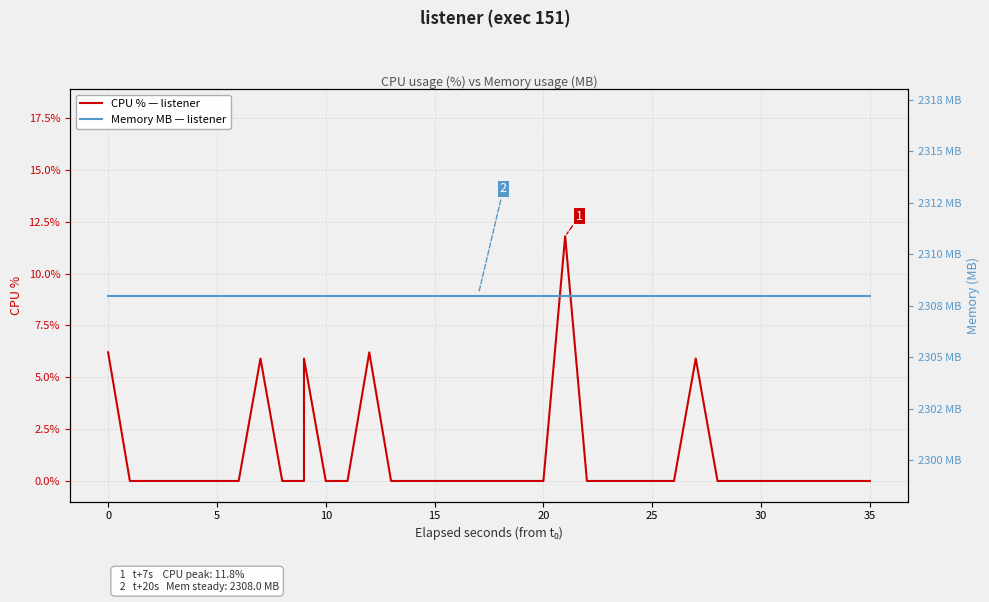

How many positive values does the CPU % — listener series have?

6